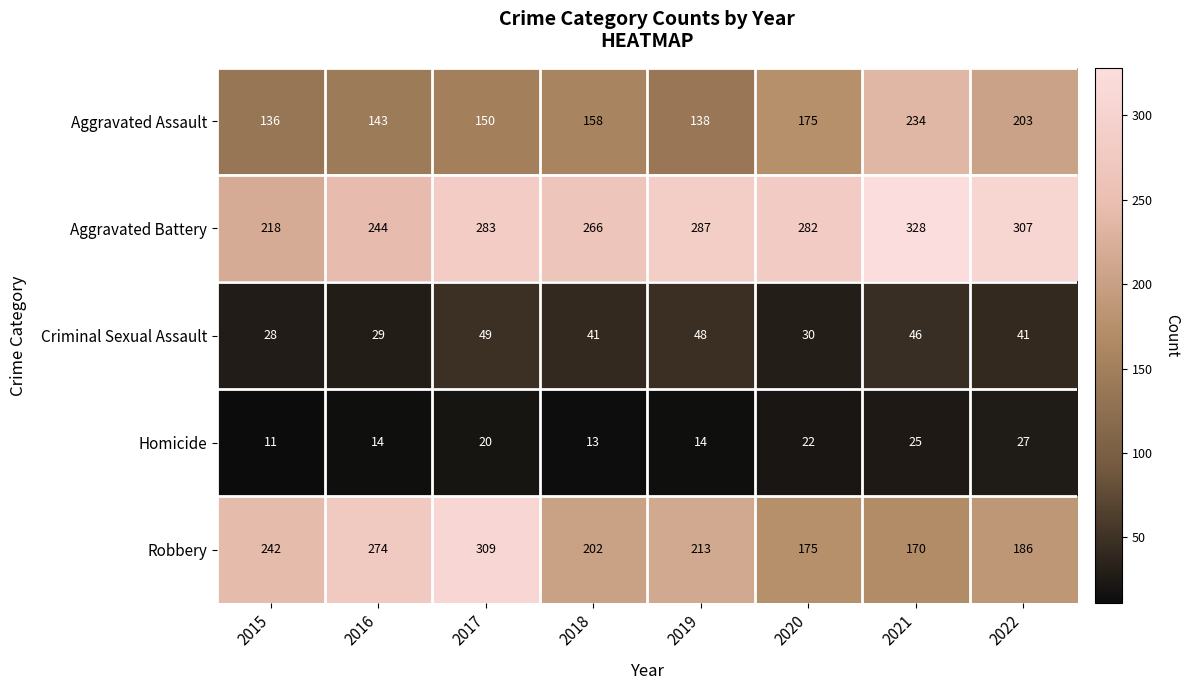

Which series changed the most between 2020 and 2022?

Aggravated Assault